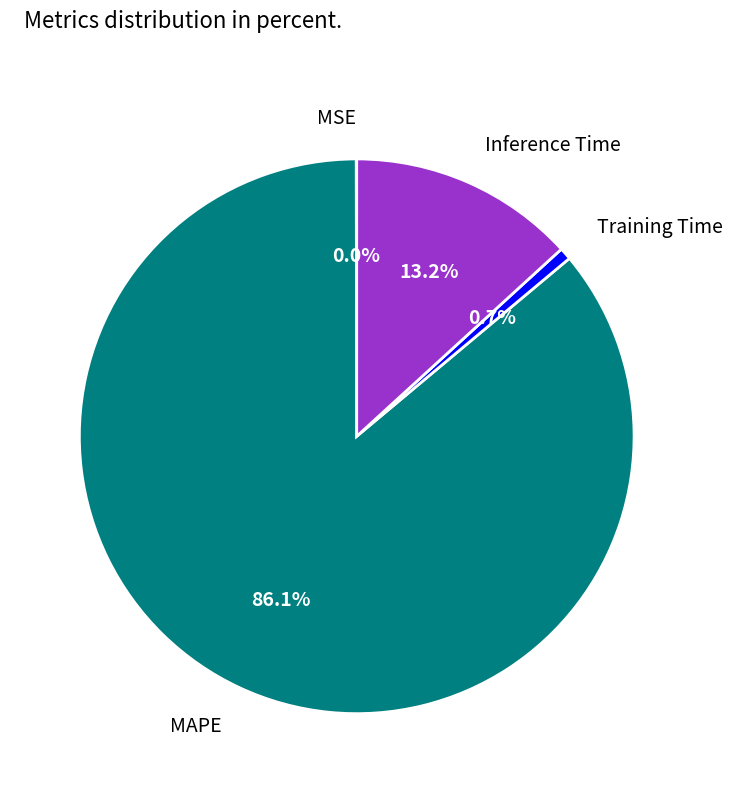

Does any single category account for the majority?

Yes